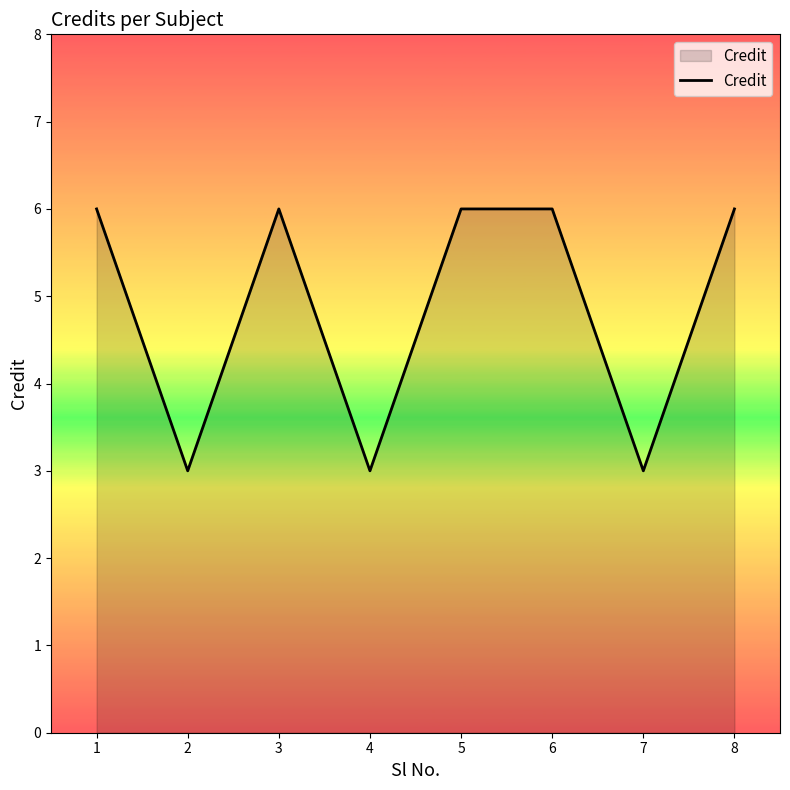

The chart shows a value of 2 at 2. True or false?

False